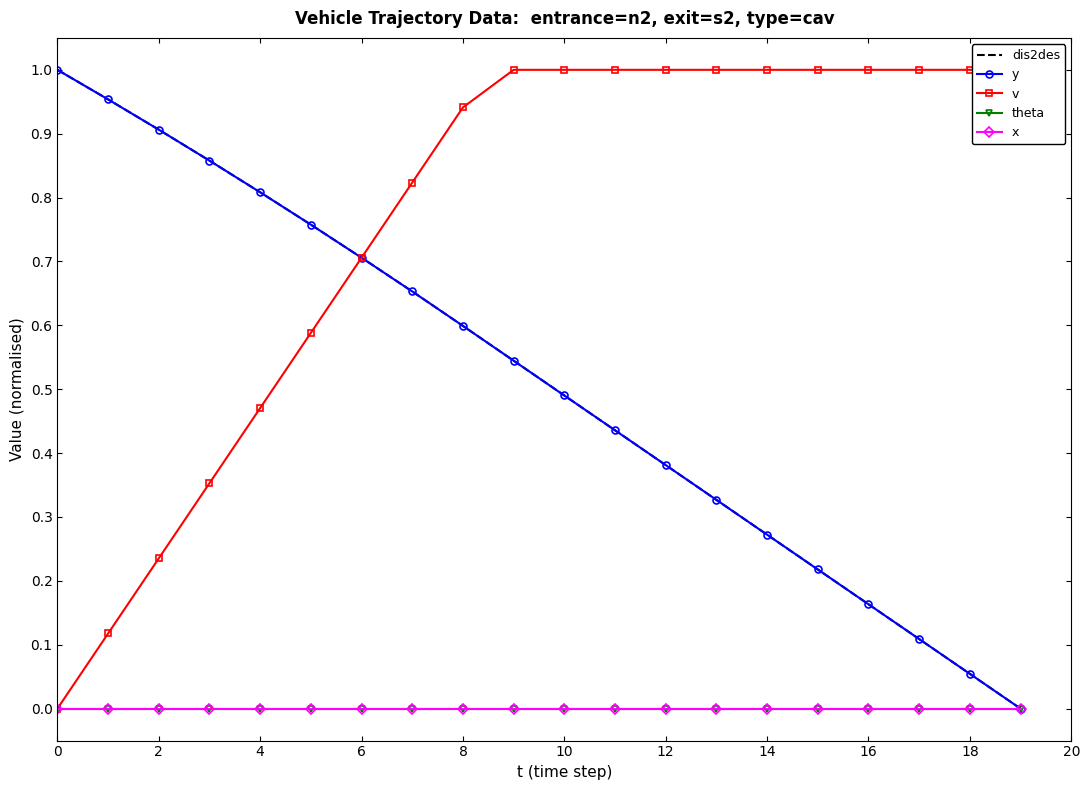

Between which two adjacent categories do dis2des and v first intersect?

8 and 10